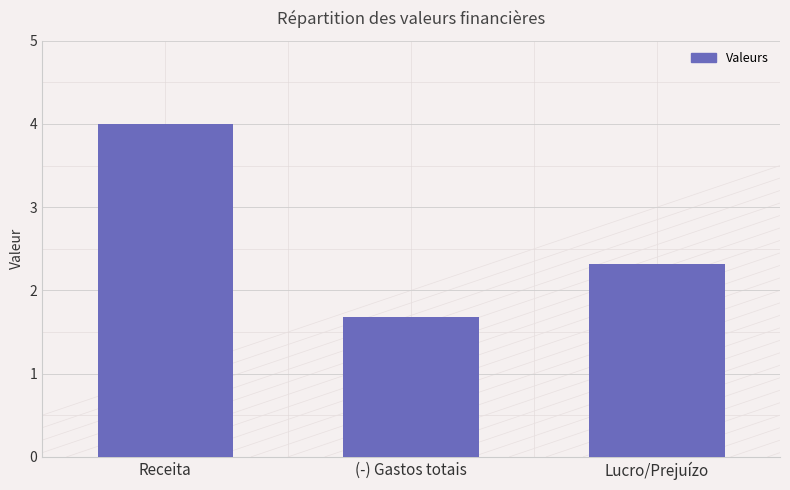

The value at Lucro/Prejuízo is 2.3. True or false?

True